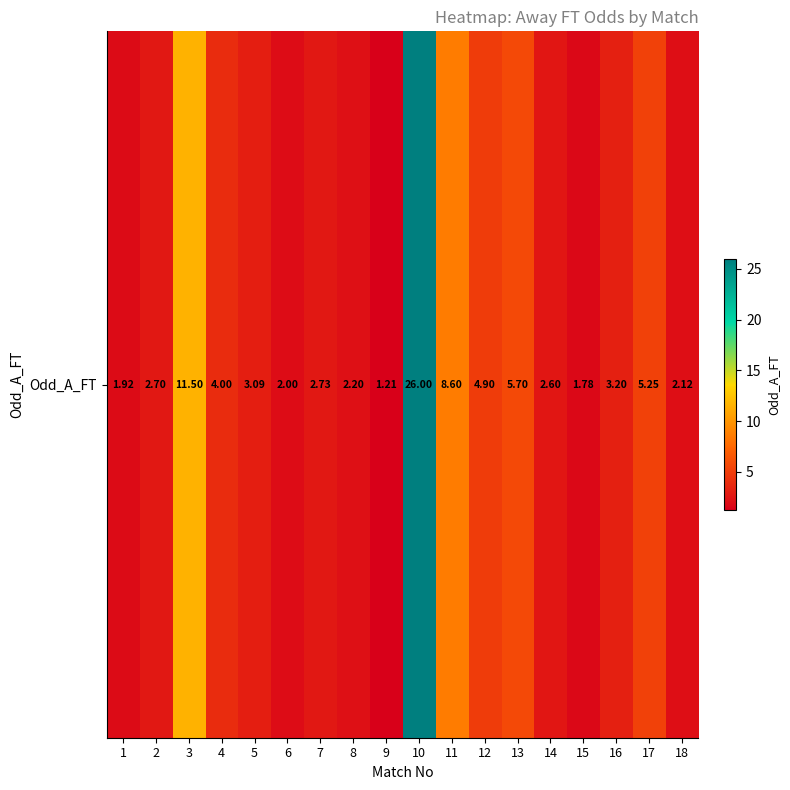

What is the average value?

5.1